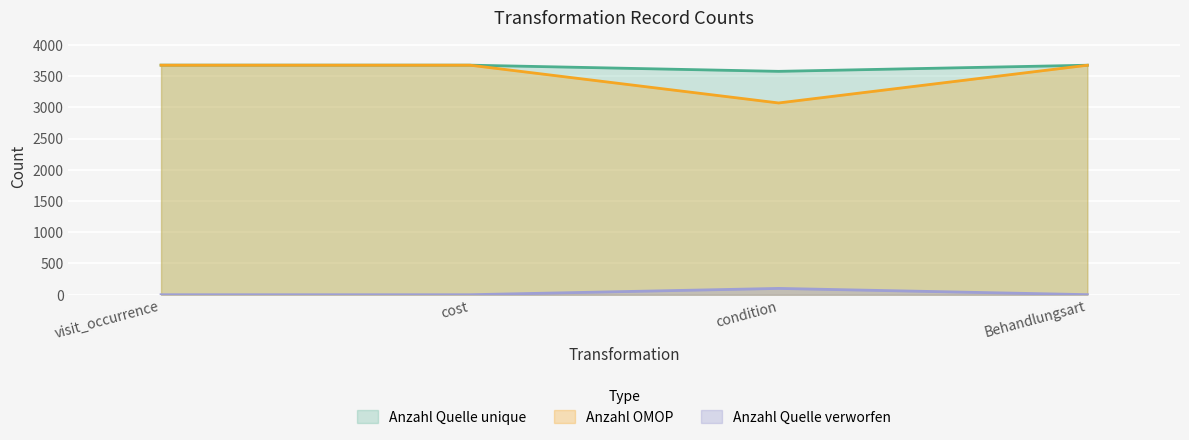

Rank the series at condition from lowest to highest value.

Anzahl Quelle verworfen, Anzahl OMOP, Anzahl Quelle unique